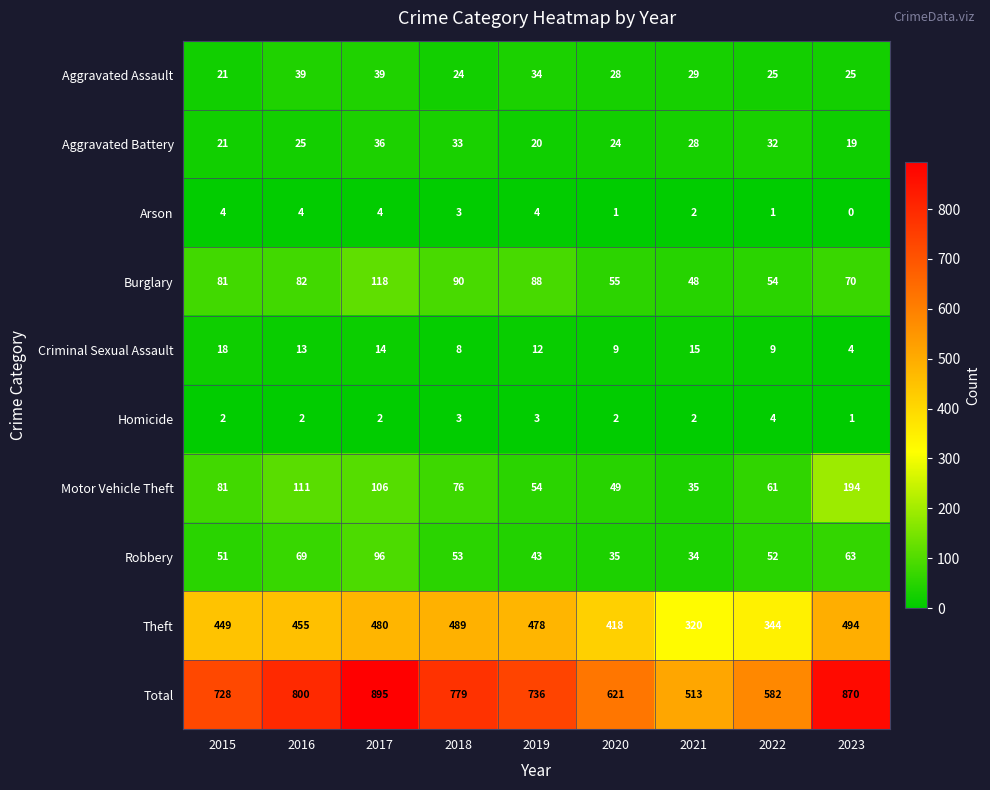

True or false: Motor Vehicle Theft has a value of 194 at 2023.

True